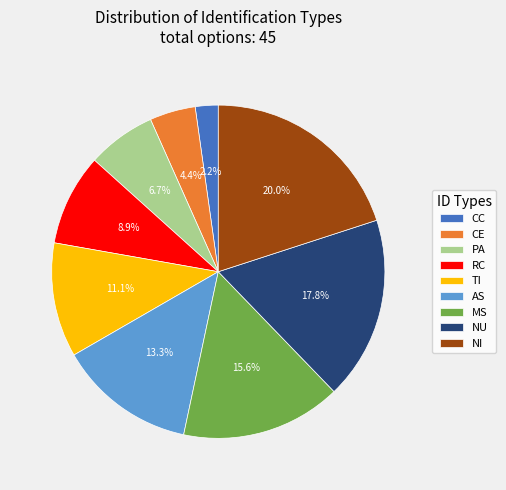

To the nearest percent, what percentage of the pie is NU?

18%